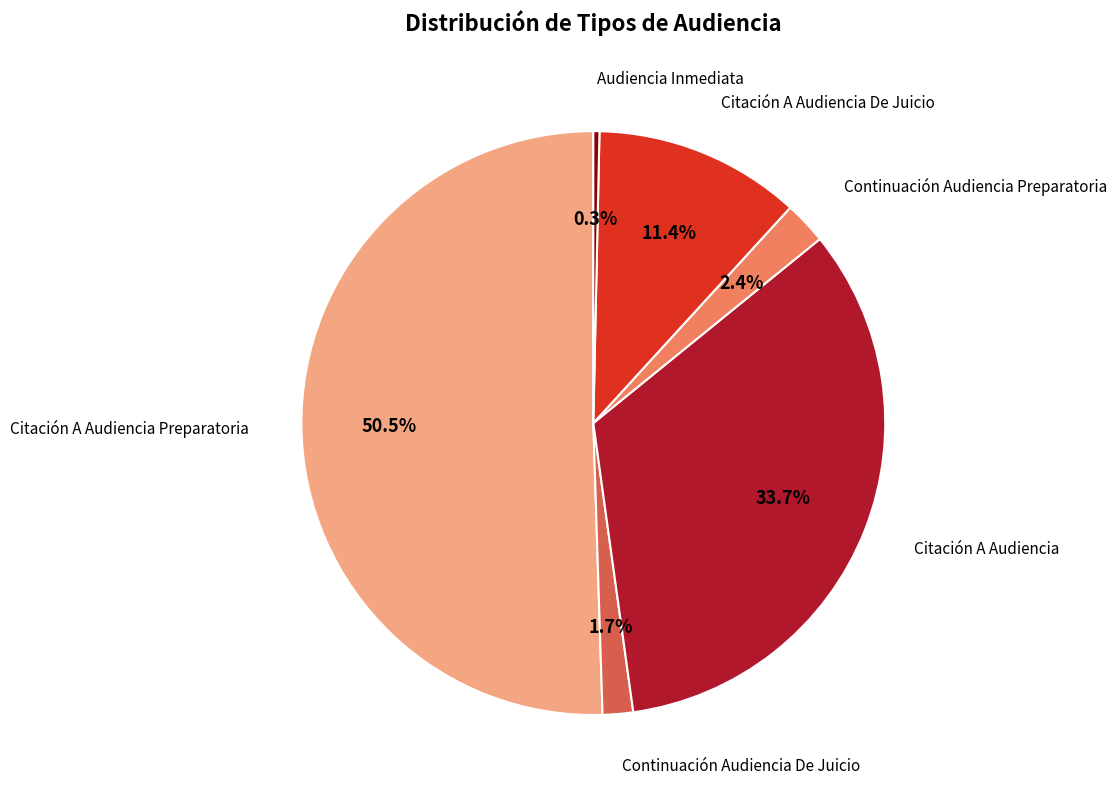

What percentage is the Citación A Audiencia De Juicio slice, to the nearest percent?

11%